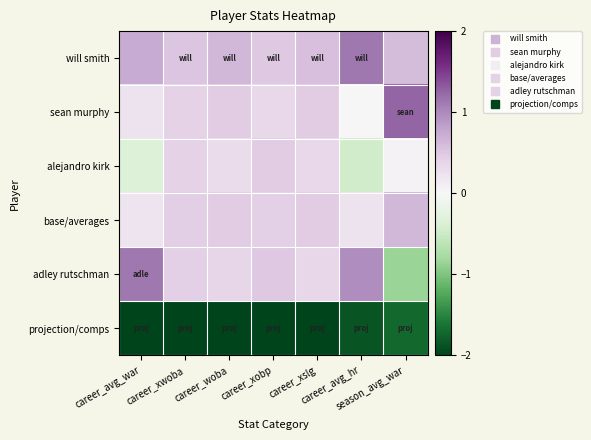

At which category is the sum across all series the highest?

career_xobp